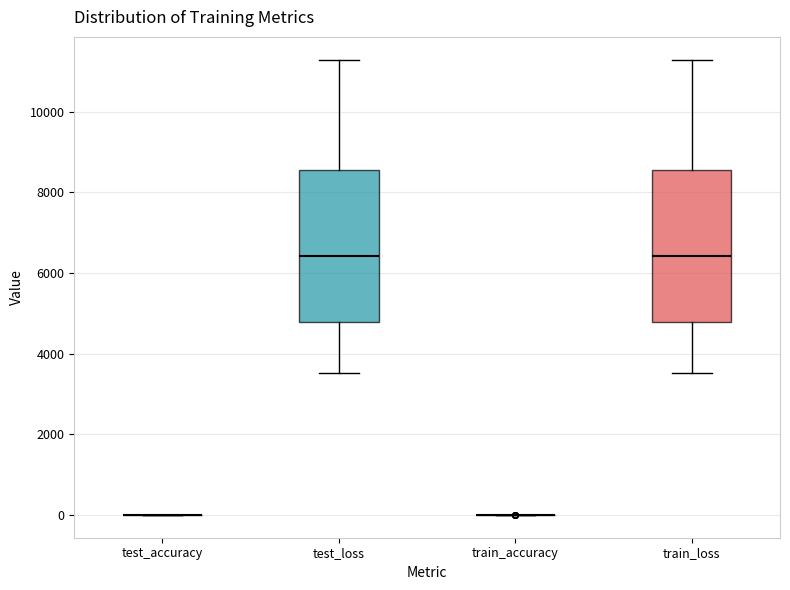

Reading left to right, transcribe this box plot: for each box, give where its median line is, the range the box spans, and where its two whiskers end, as read against the y-axis. The values are not printed on the chart, so give them approximately, as read against the axis.

test_accuracy: box collapsed to a line at 0, whiskers 0 to 0
test_loss: median 6400, box 4800 to 8600, whiskers 3600 to 11200
train_accuracy: box collapsed to a line at 0, whiskers 0 to 0
train_loss: median 6400, box 4800 to 8600, whiskers 3600 to 11200